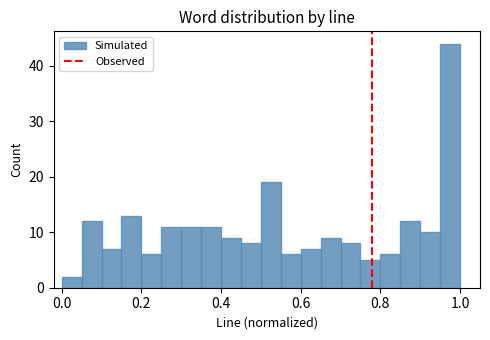

Read against the x-axis, roughly where is the centre of the tallest bar?

0.98